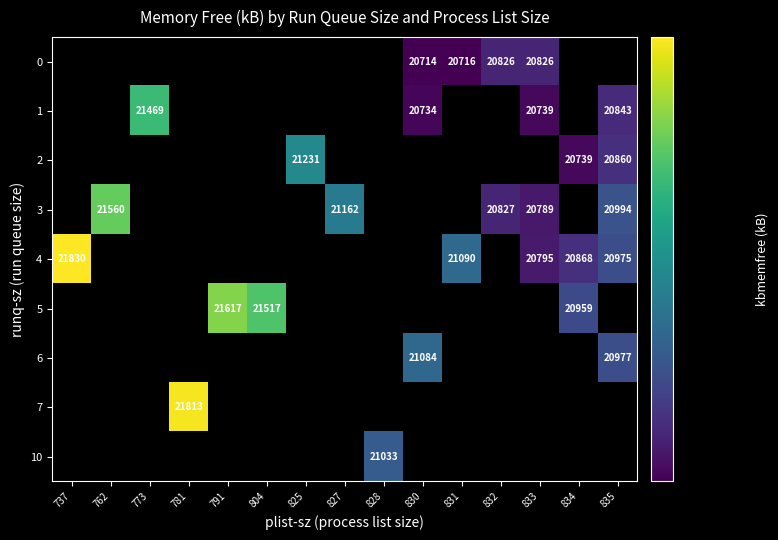

Which series changed the most between 791 and 834?

row_5